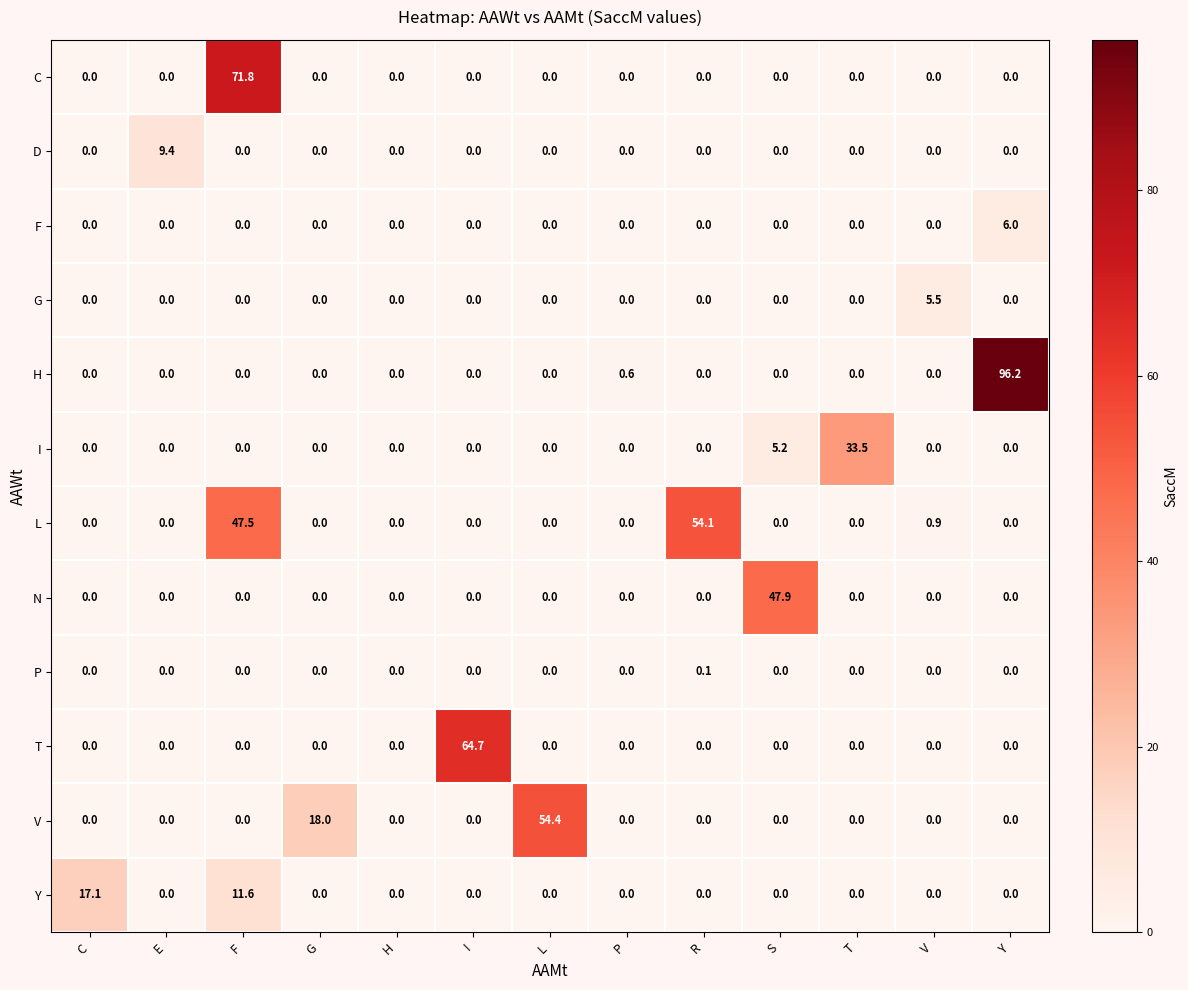

At which category is the sum across all series the highest?

F